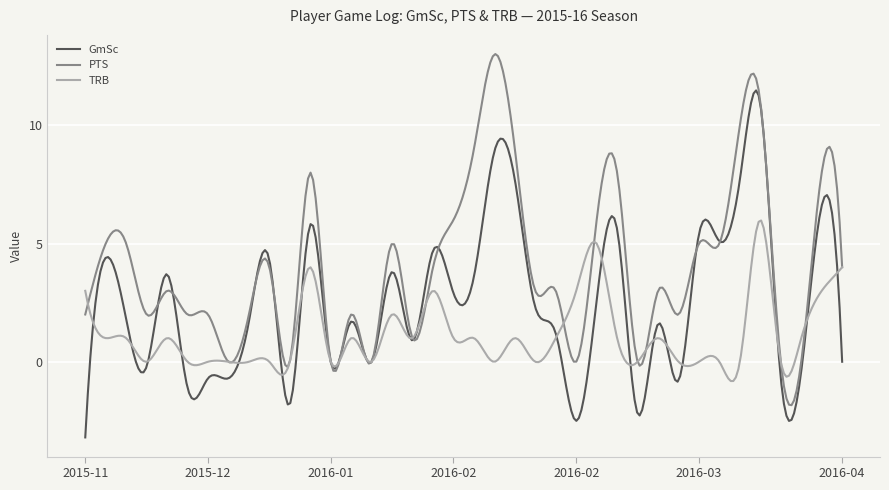

Rank the series by their maximum value, from highest to lowest.

PTS, GmSc, TRB